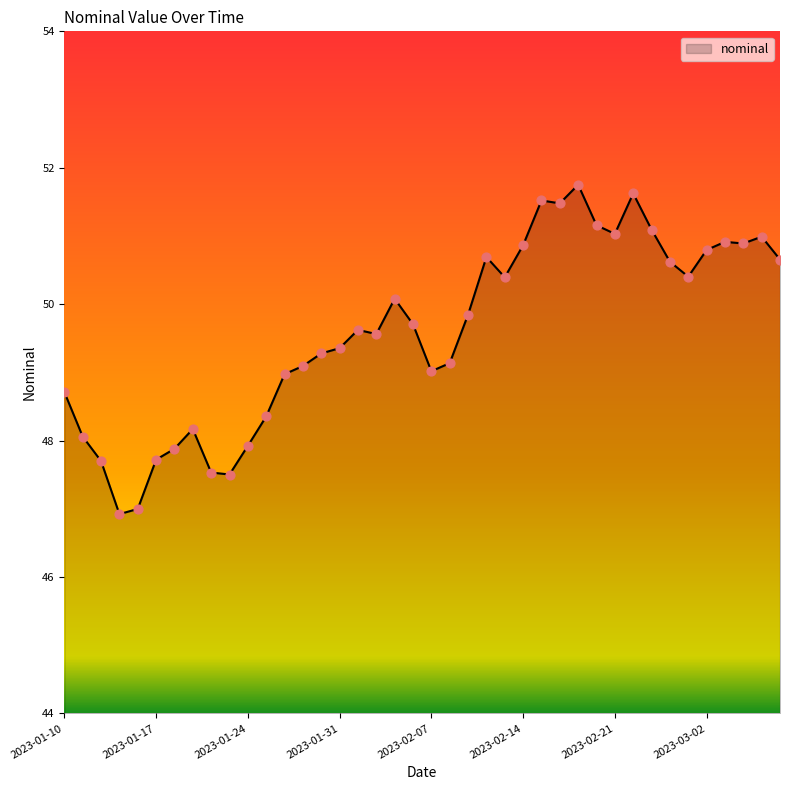

What is the difference between the maximum and minimum values?

4.8